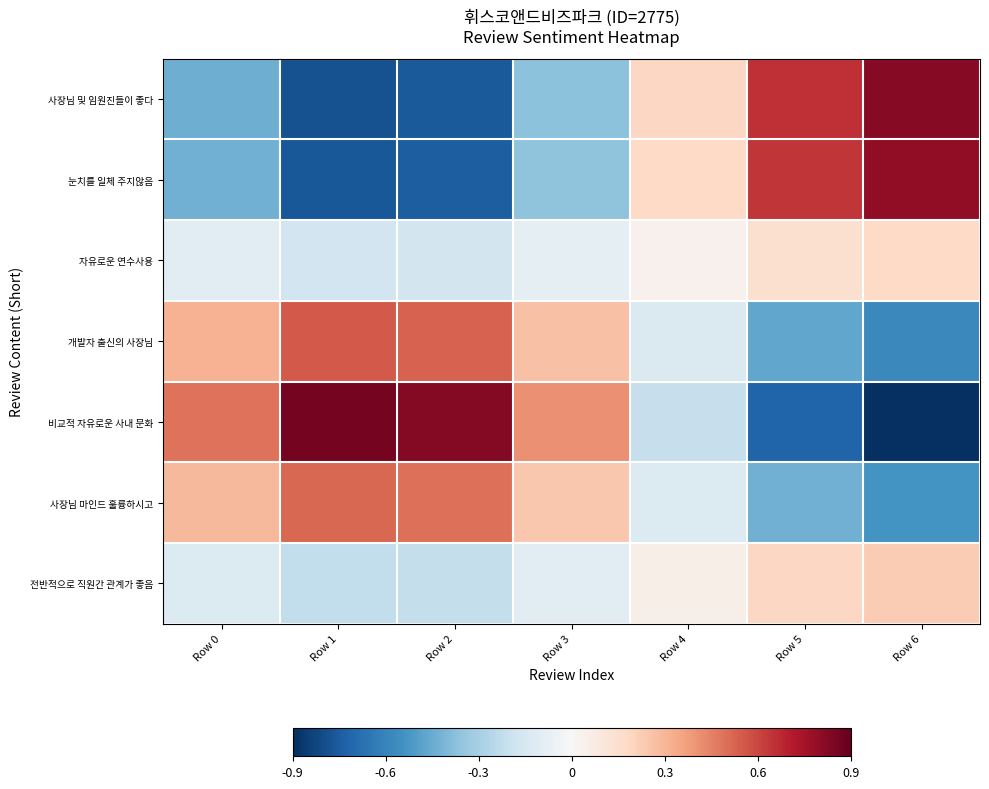

Which series has the largest total across all categories?

비교적 자유로운 사내 문화